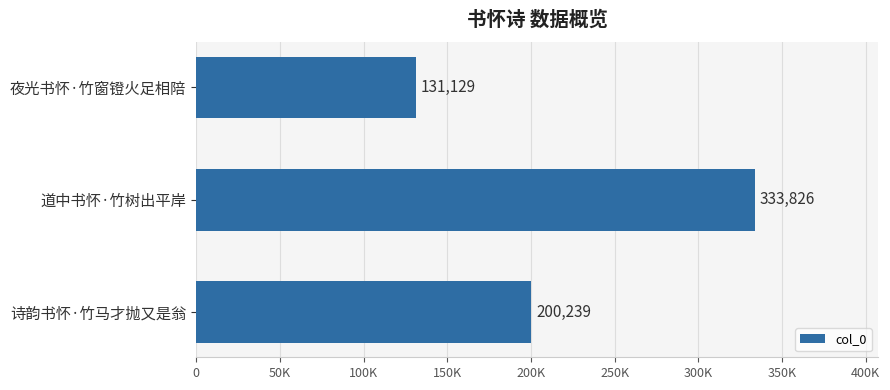

At which category does the chart reach its peak across all series?

道中书怀·竹树出平岸